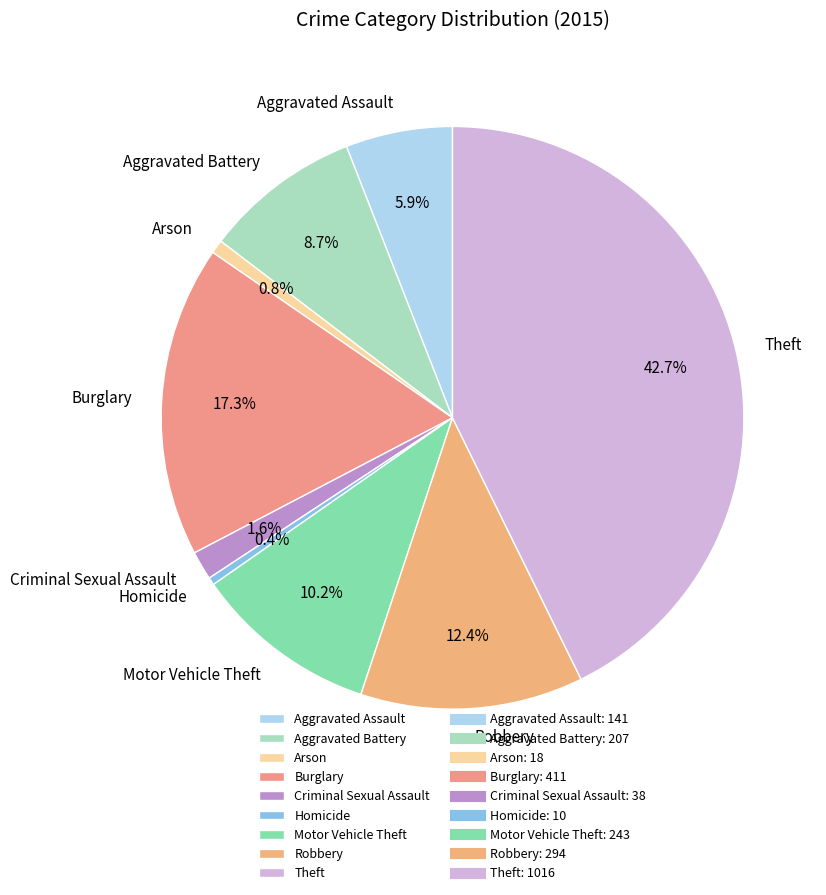

Which category has the biggest portion of the pie?

Theft